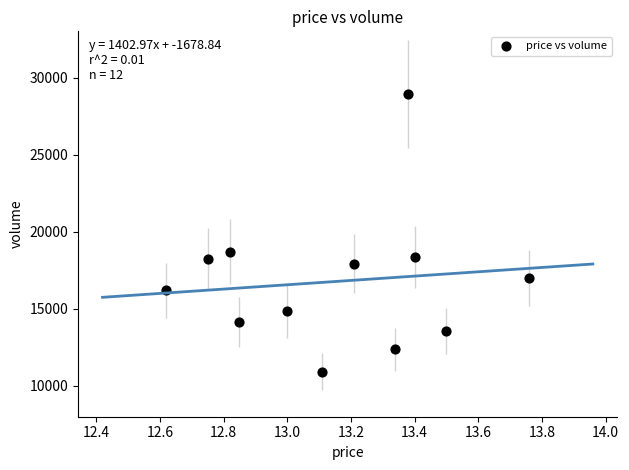

What Y value in the scatter plot is closest to 19904?

18697